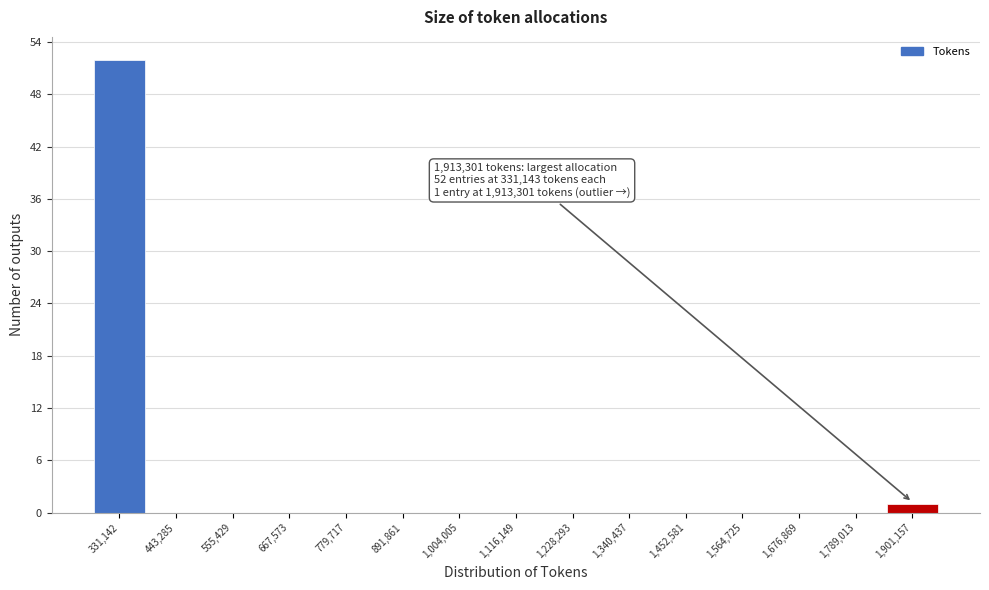

Reading right to left, transcribe all the data shown in this chart.

1,901,157=1	1,789,013=0	1,676,869=0	1,564,725=0	1,452,581=0	1,340,437=0	1,228,293=0	1,116,149=0	1,004,005=0	891,861=0	779,717=0	667,573=0	555,429=0	443,285=0	331,142=52